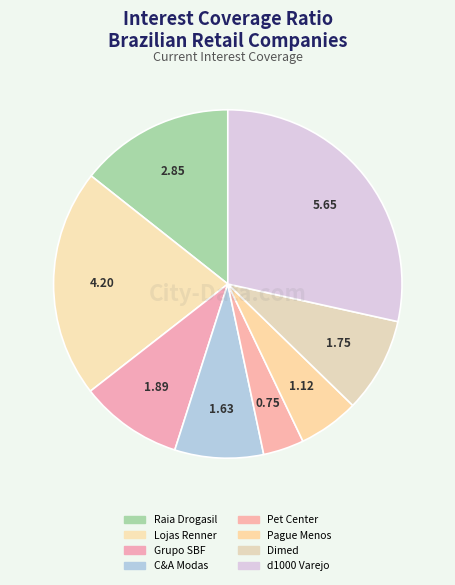

To the nearest percent, what is the difference between the Dimed and d1000 Varejo slice percentages?

20%